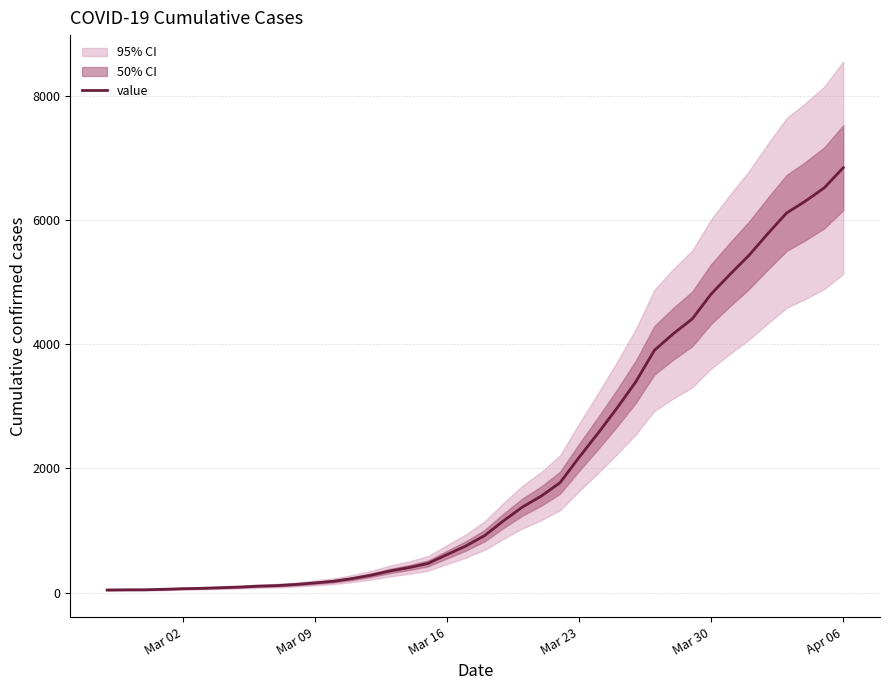

What is the maximum value for value?

6844